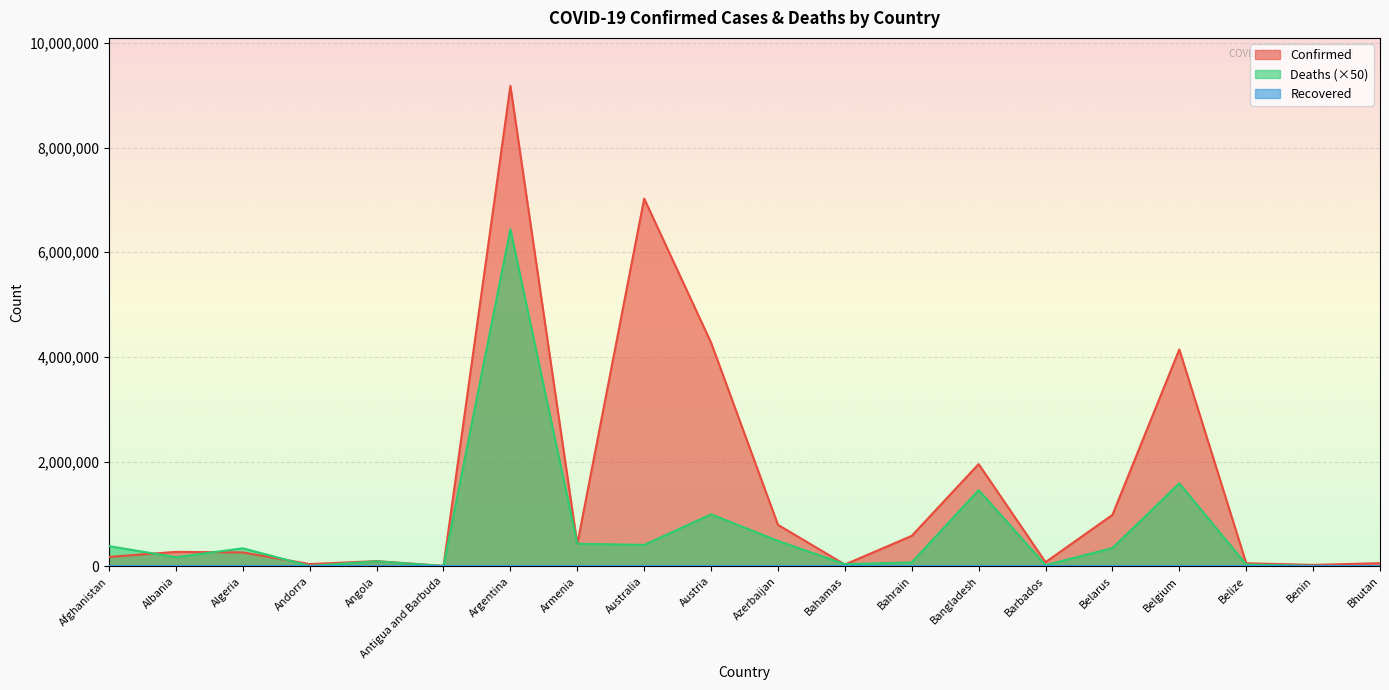

Is the value of Confirmed at Andorra greater than the value of Deaths at Algeria?

No